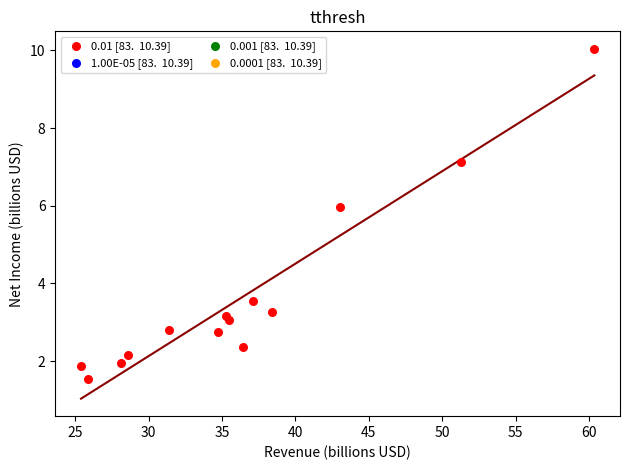

What Y value in the scatter plot is closest to 5?

6.0